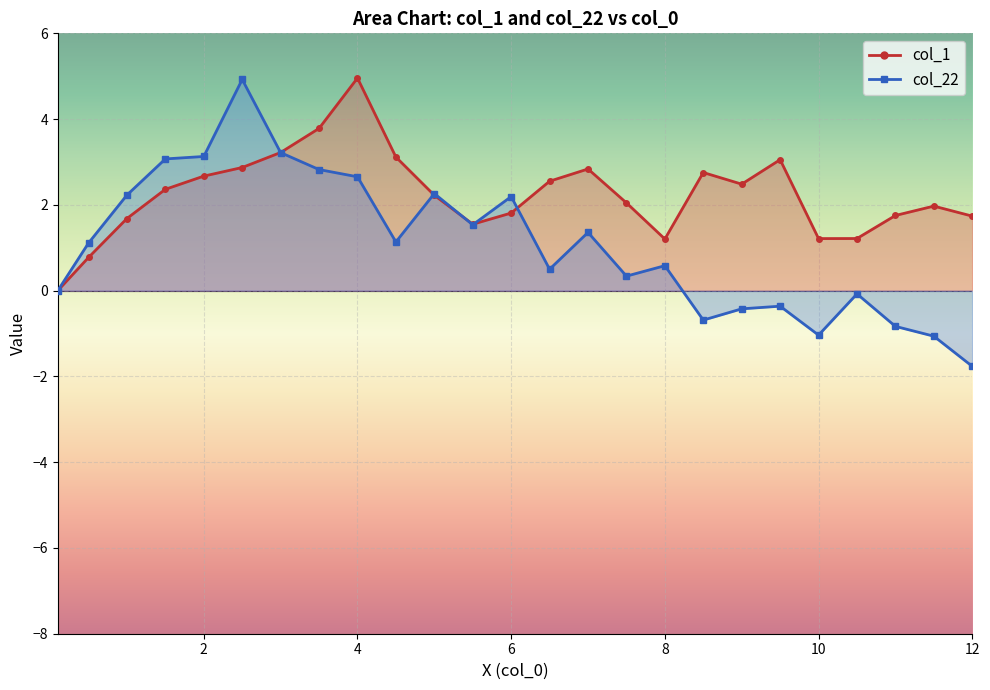

Count the number of data series in this chart.

2